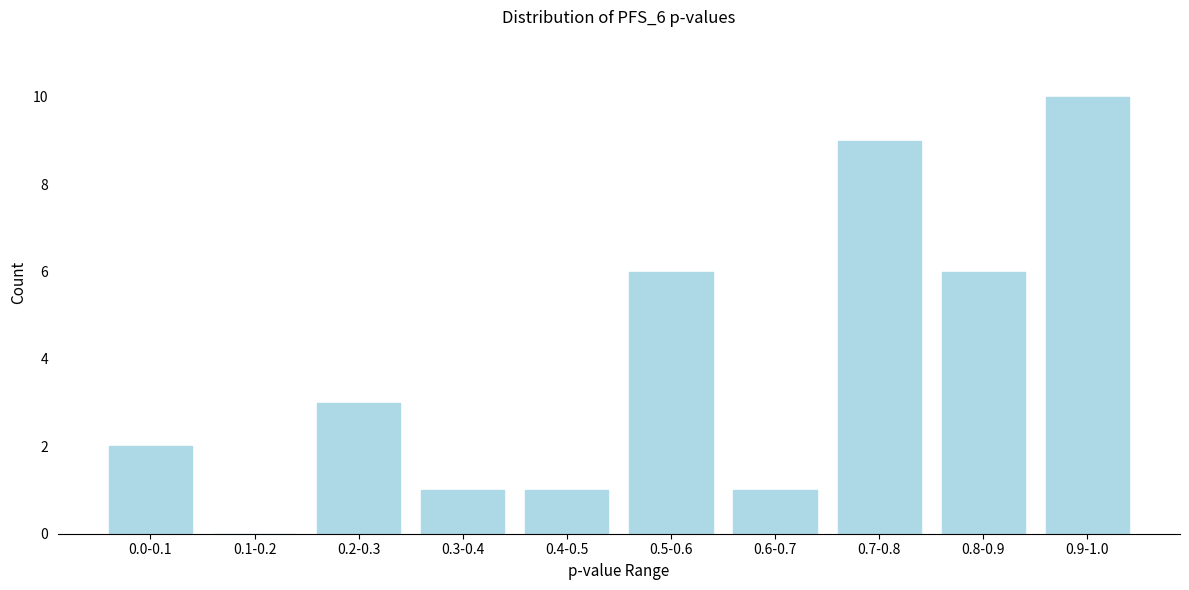

Reading left to right, transcribe all the data shown in this chart.

0.0-0.1=2	0.1-0.2=0	0.2-0.3=3	0.3-0.4=1	0.4-0.5=1	0.5-0.6=6	0.6-0.7=1	0.7-0.8=9	0.8-0.9=6	0.9-1.0=10